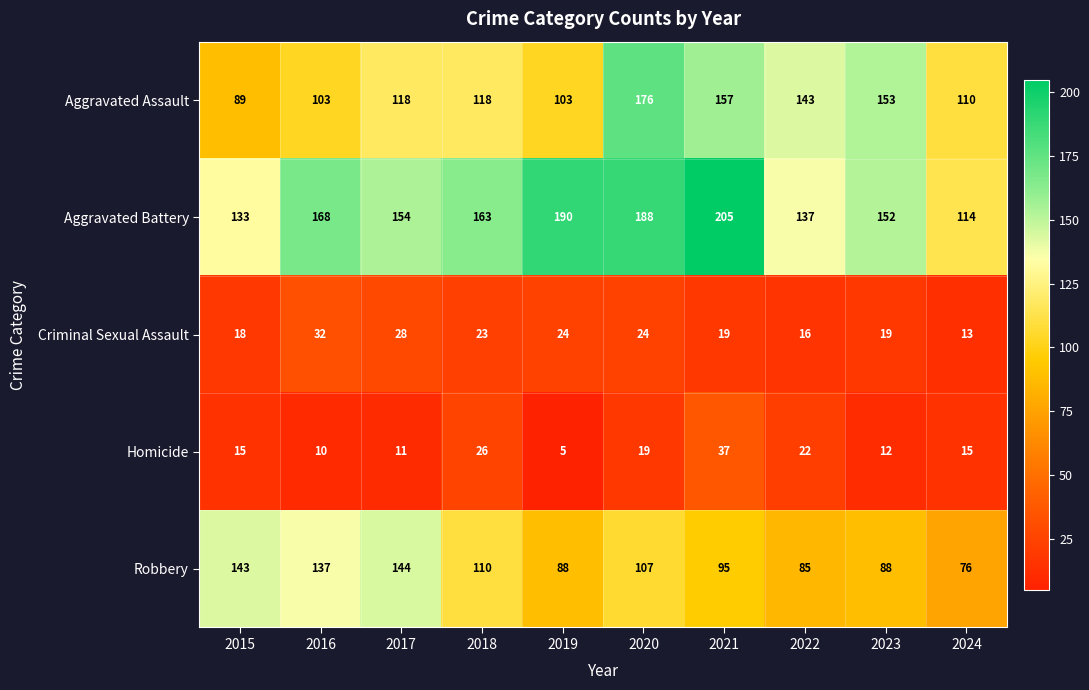

What is the sum of all Robbery values?

1073